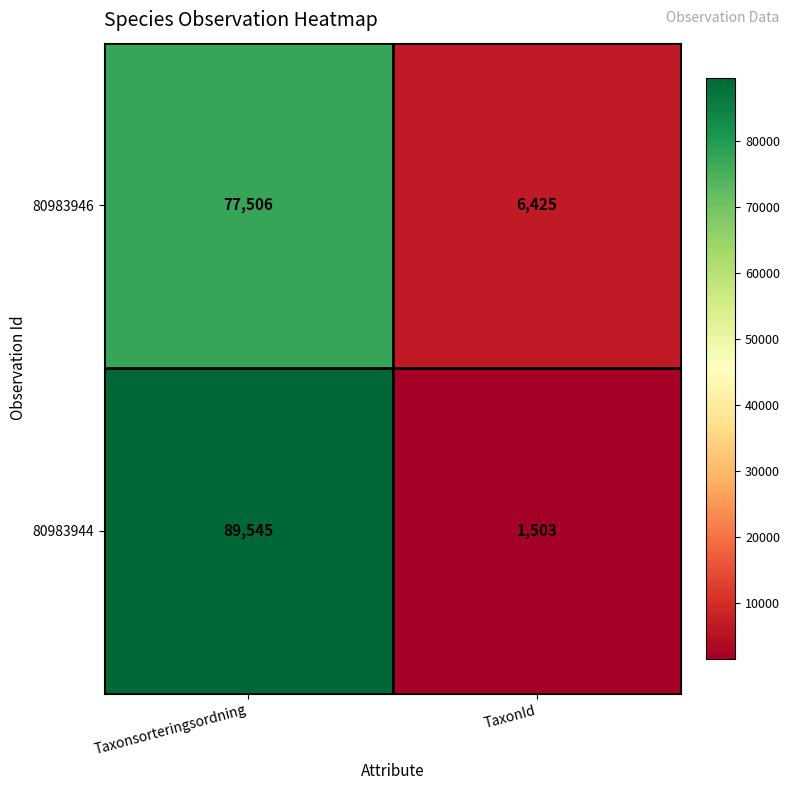

What is the approximate value of 80983946 at Taxonsorteringsordning, to the nearest 10?

77510